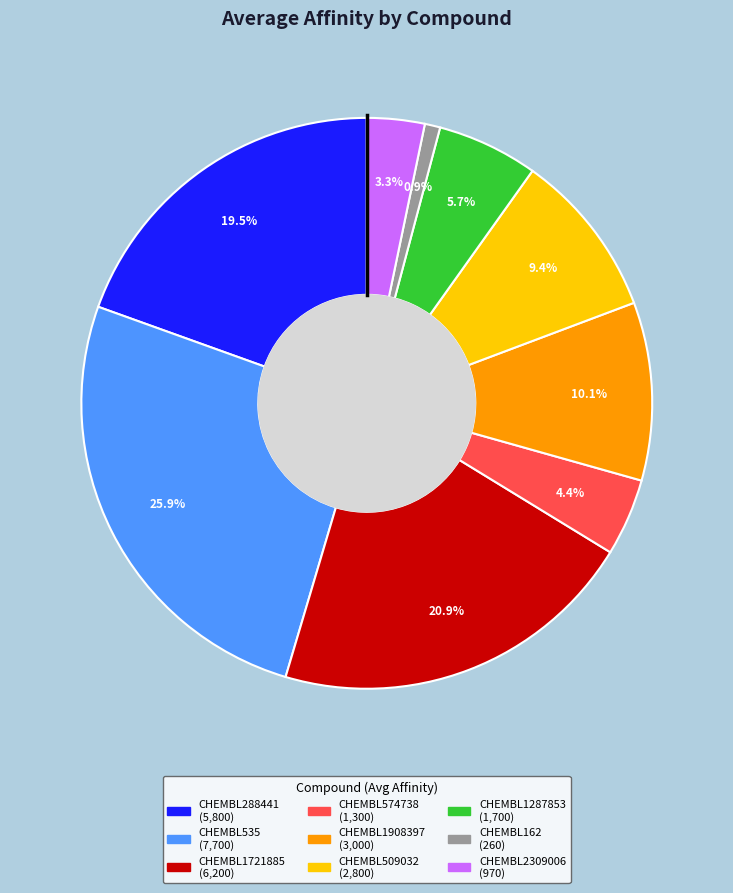

How many segments does this pie chart have?

9